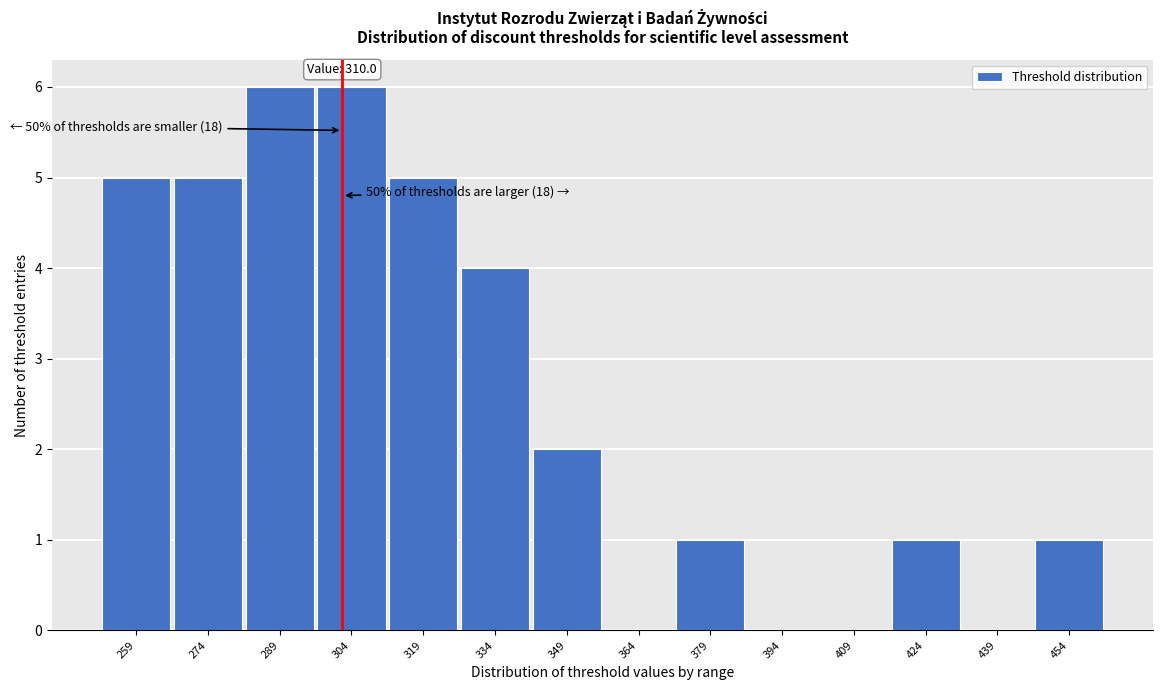

Reading right to left, transcribe all the data shown in this chart.

454=1	439=0	424=1	409=0	394=0	379=1	364=0	349=2	334=4	319=5	304=6	289=6	274=5	259=5